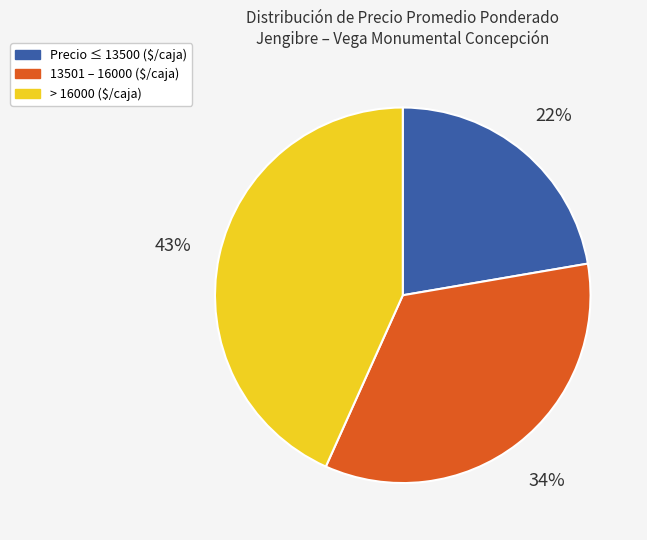

Is there any slice that represents more than half of the pie?

No